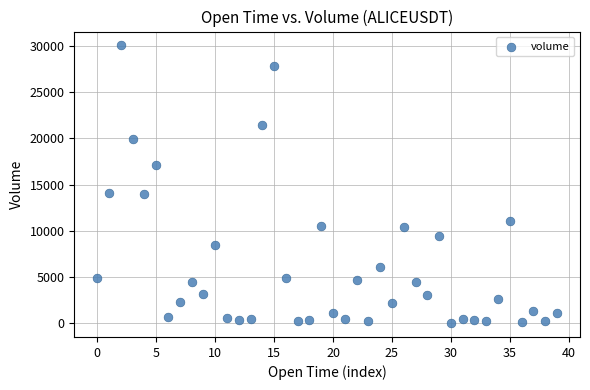

What is the range of Y values (max minus min)?

30079.9